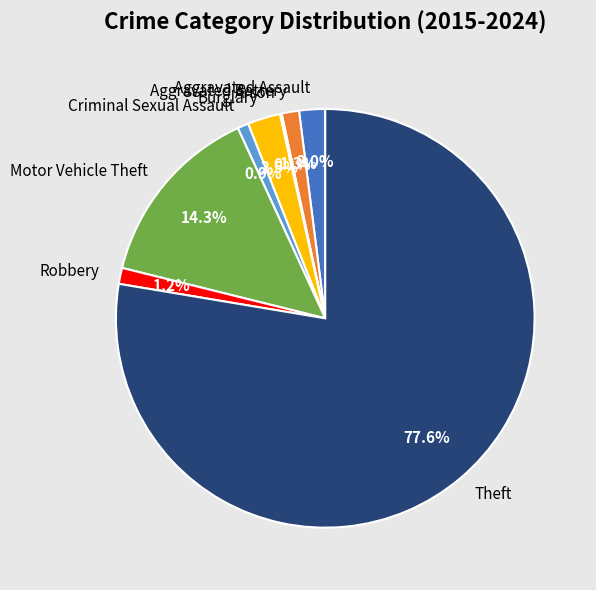

Is there any slice that represents more than half of the pie?

Yes